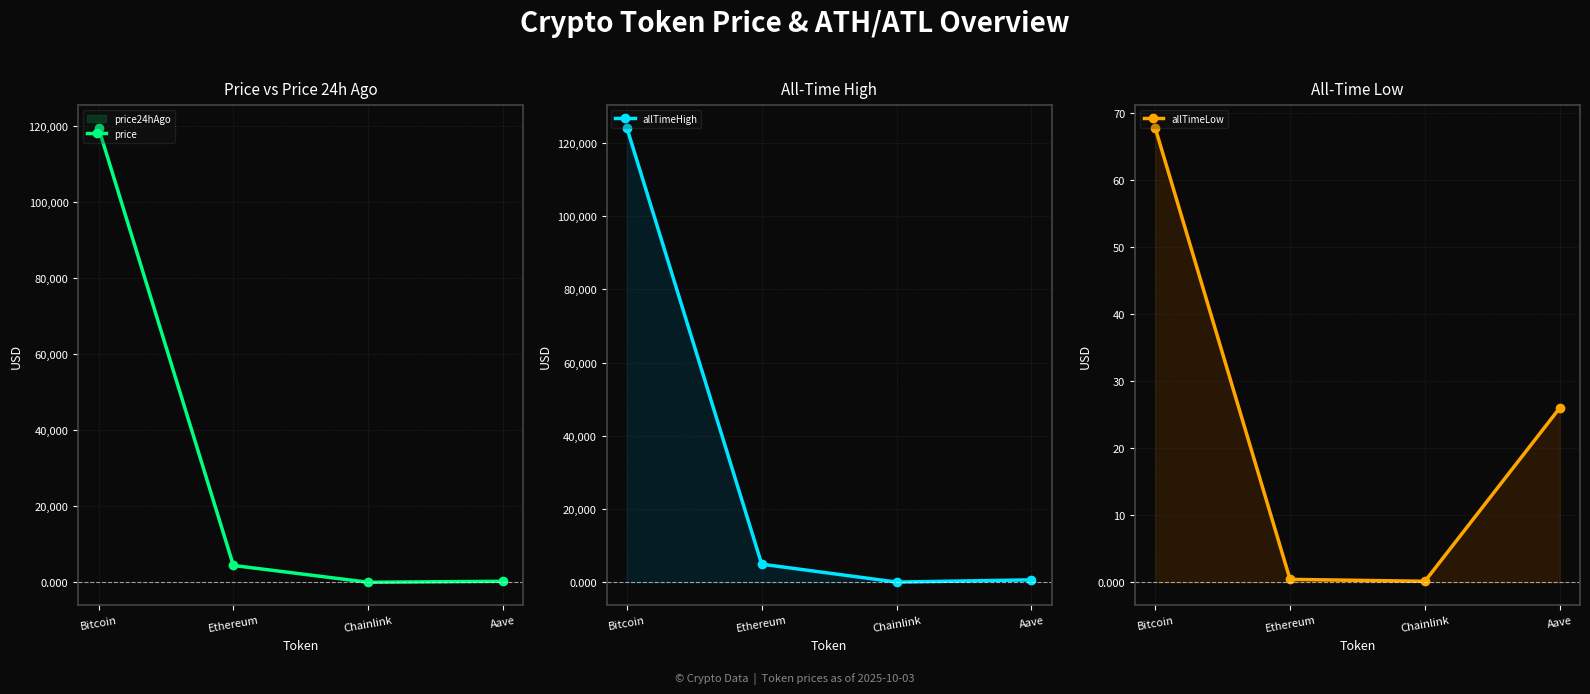

Which series has the largest total across all categories?

allTimeHigh